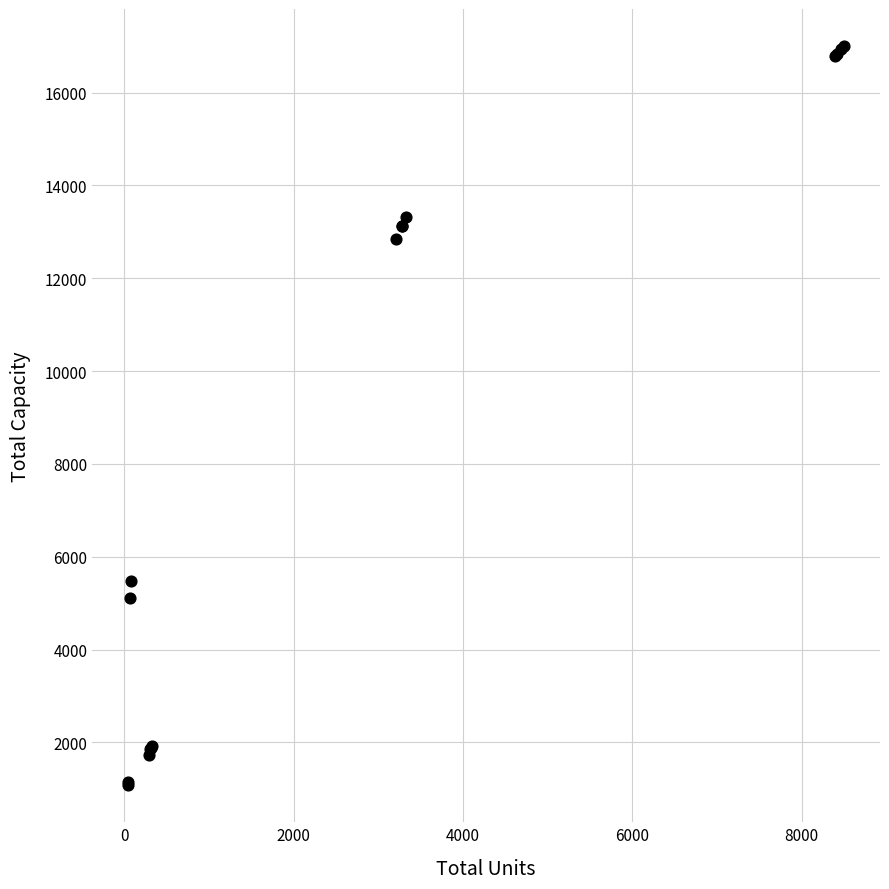

What Y value in the scatter plot is closest to 9039?

5475